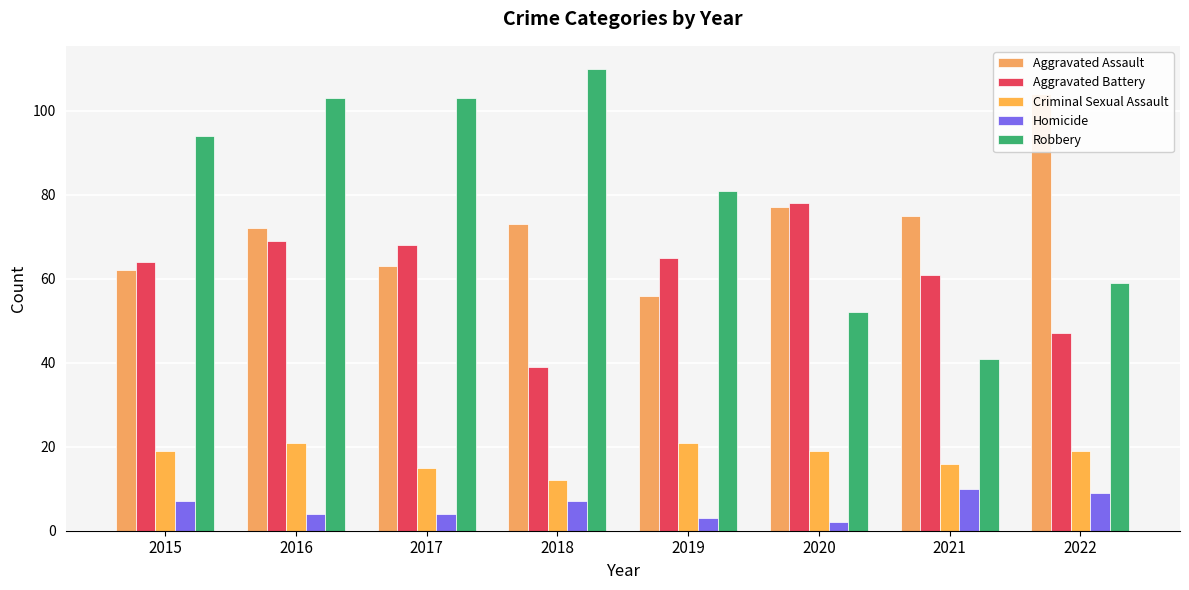

Does the chart contain stacked bars?

No